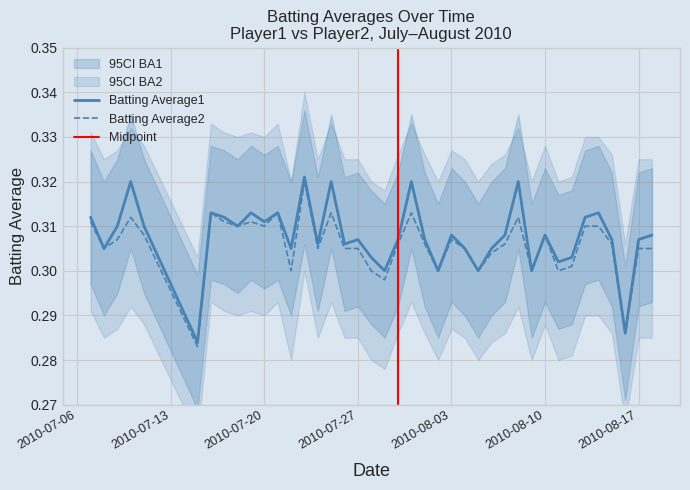

Which label corresponds to the smallest value in the chart?

2010-07-15